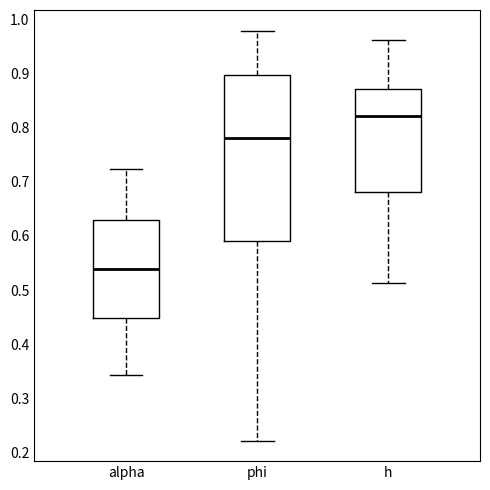

Reading left to right, read every box against the y-axis: the position of its median line, the range the box covers, and the ends of its whiskers. The values are not printed on the chart, so give them approximately, as read against the axis.

alpha: median 0.54, box 0.45 to 0.63, whiskers 0.34 to 0.72
phi: median 0.78, box 0.59 to 0.90, whiskers 0.22 to 0.98
h: median 0.82, box 0.68 to 0.87, whiskers 0.51 to 0.96